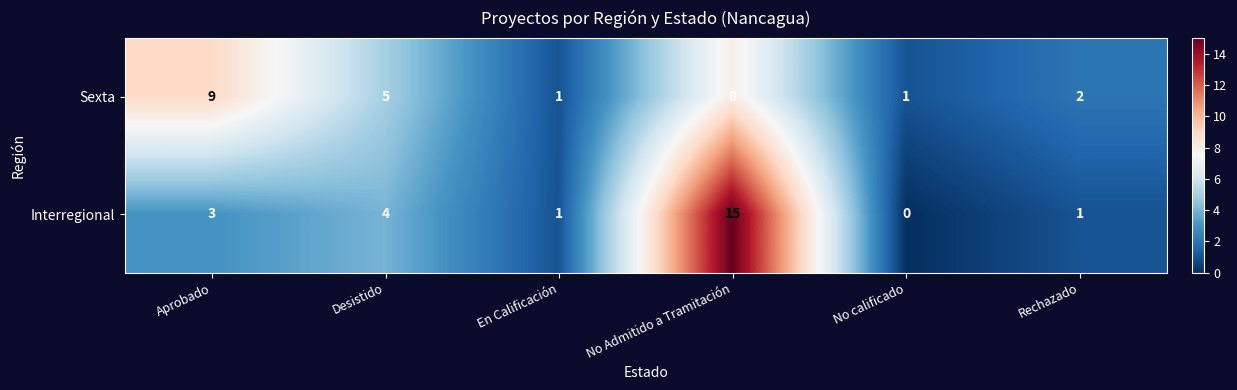

The value of Interregional at Desistido is 4. True or false?

True